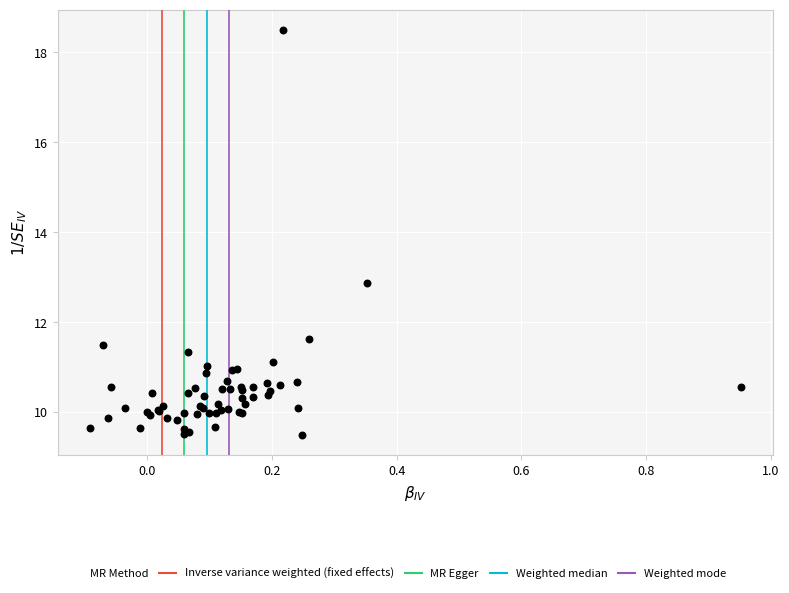

What Y value in the scatter plot is closest to 14?

12.9